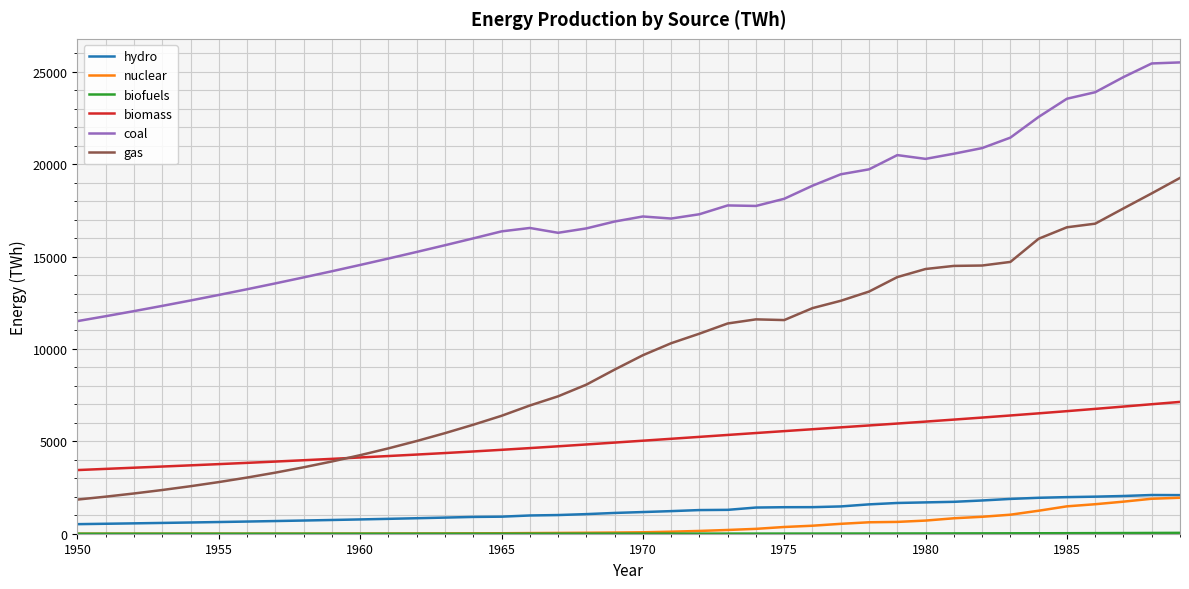

What is the average value of the coal series?

17487.7